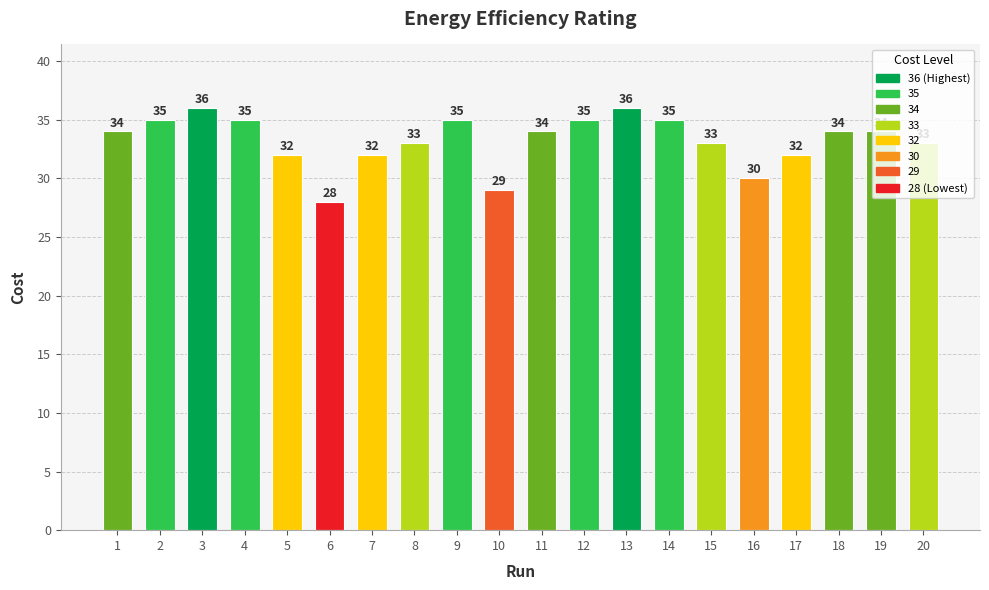

What is the ratio of the value at 10 to the value at 3?

0.8